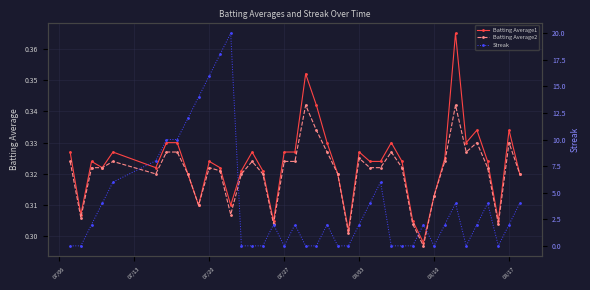

At how many categories does at least one series exceed 3?

15